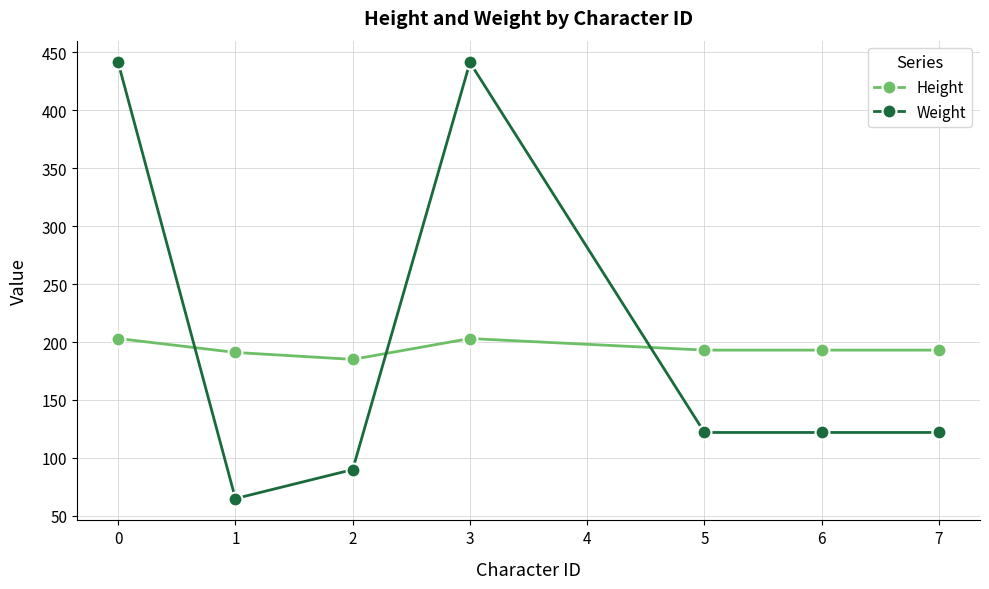

What are all the series names shown in the legend?

Height, Weight